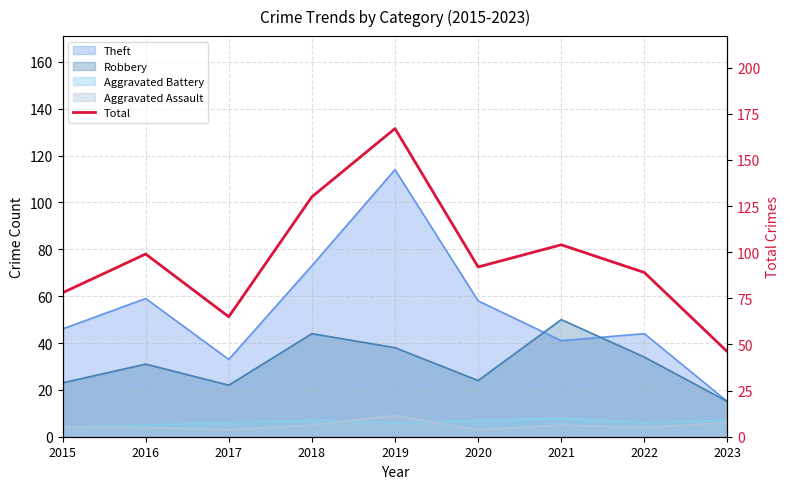

Between 2018 and 2023, which is larger?

2018